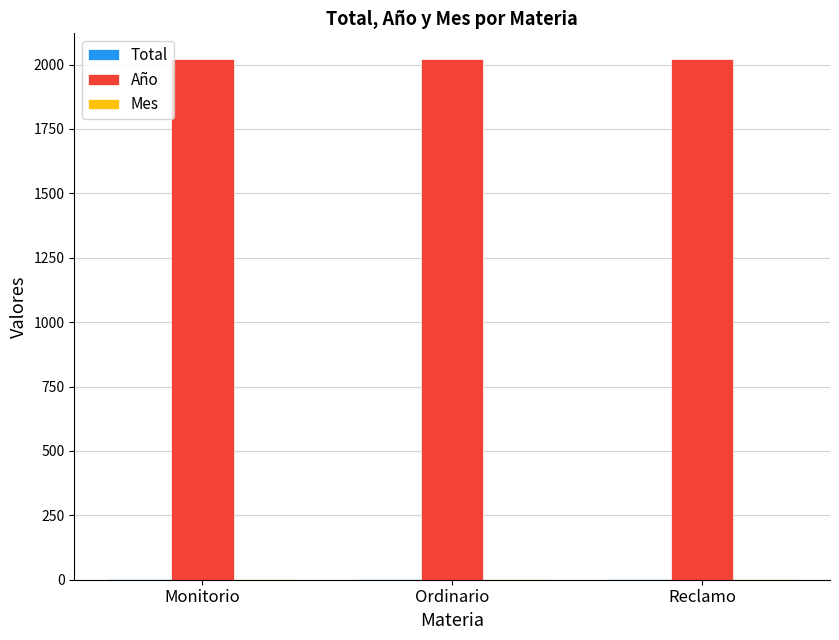

What is the sum of all Año values?

6060